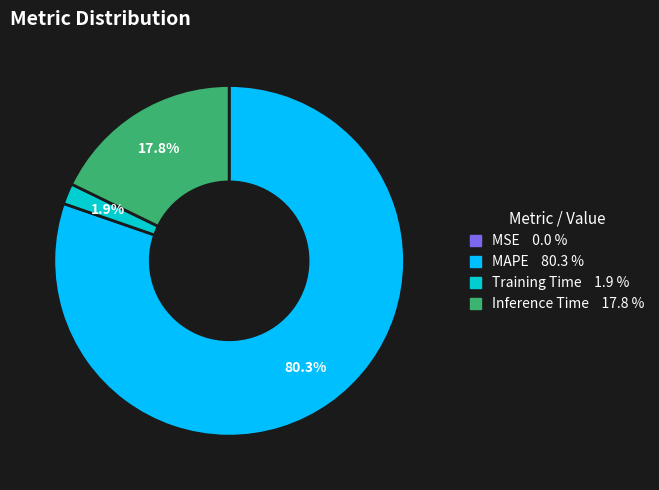

Does any single category account for the majority?

Yes